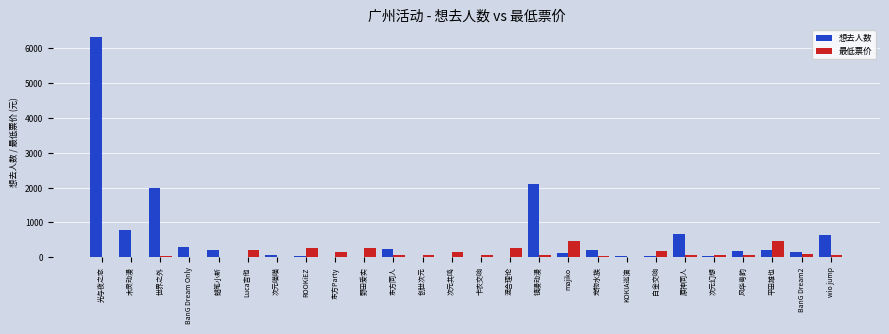

What is the sum of the 最低票价 values at 东方同人 and 次元喵喵?

68.0